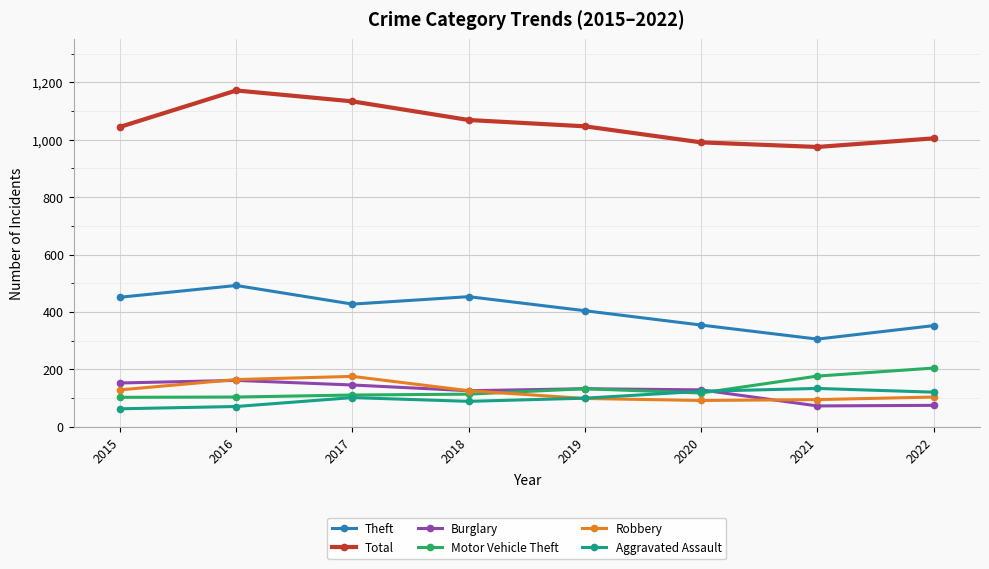

What is the difference between the highest and lowest values at 2015?

983